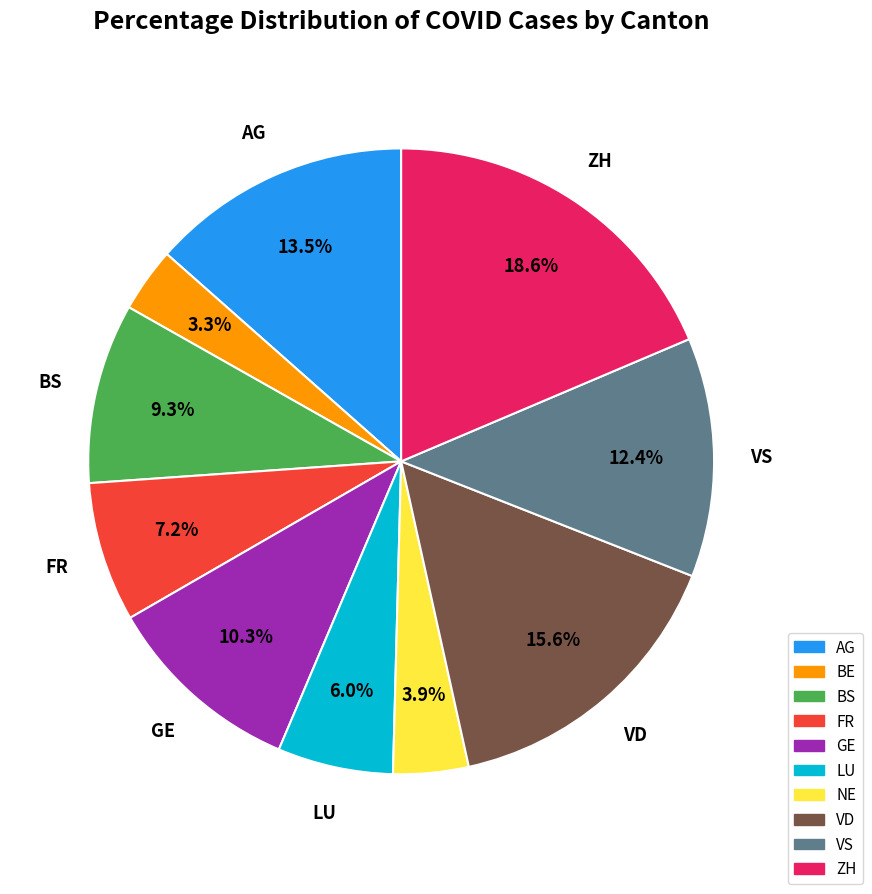

Which slice is the smallest?

BE